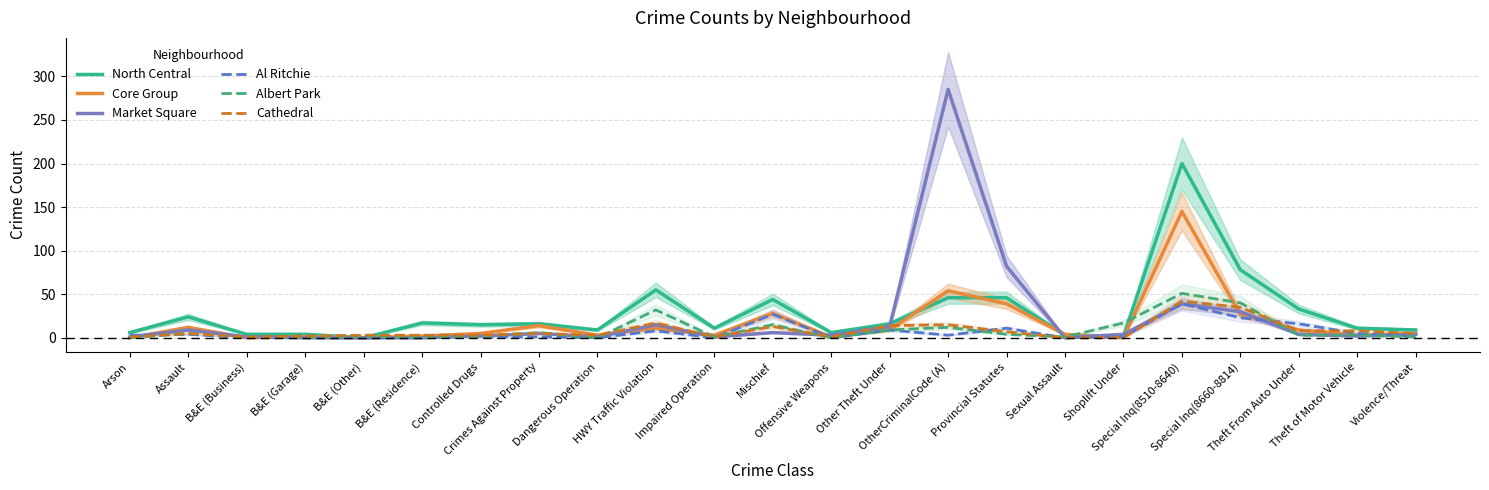

After their last crossing, which series has the higher values: Albert Park or Core Group?

Core Group